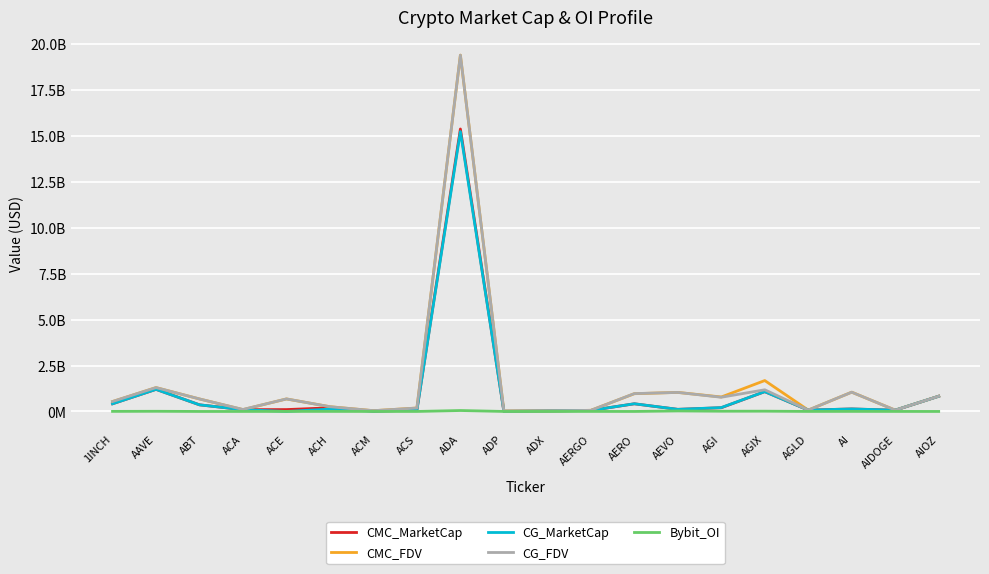

Reading right to left, what are all the values shown in this chart?

CMC_MarketCap: 829387381.1	67023688.8	136486402.0	74397276.8	1079279763.8	202191199.9	114137191.5	416985860.4	54920338.6	26917873.3	7419684.9	15388677319.9	75082155.1	12994002.2	197277483.2	101902842.6	96653205.6	360393033.9	1203488310.9	417574610.4
CMC_FDV: 829387381.1	73613981.4	1050412769.3	74397276.8	1683414908.5	788179698.4	1037610831.4	966718524.3	61708245.7	28030491.9	24604718.8	19413306443.5	186665894.1	41905828.6	257933471.6	681840926.4	100418915.2	680164139.0	1299789222.1	540756383.4
CG_MarketCap: 827682409.0	72363789.0	136486402.0	74355073.0	1079527100.0	210393918.0	114043453.0	419237448.0	53806501.0	26882071.0	7422257.0	15247177556.0	75104620.0	12997284.0	127506079.0	0.0	96640671.0	360728903.0	1203643965.0	417583289.0
CG_FDV: 828871119.0	72363789.0	1049895402.0	74355073.0	1180172678.0	774160455.0	1036758662.0	972539008.0	60456742.0	27993210.0	24613250.0	19410578975.0	186721569.0	41832573.0	257916761.0	682553583.0	107936334.0	680620571.0	1299956805.0	540767622.0
Bybit_OI: 0.0	856159.0	2624603.0	927443.0	14895436.0	12741456.0	27562626.0	0.0	1163264.0	0.0	0.0	50714569.0	0.0	0.0	1785340.0	1689238.0	0.0	0.0	9061138.0	3793035.0